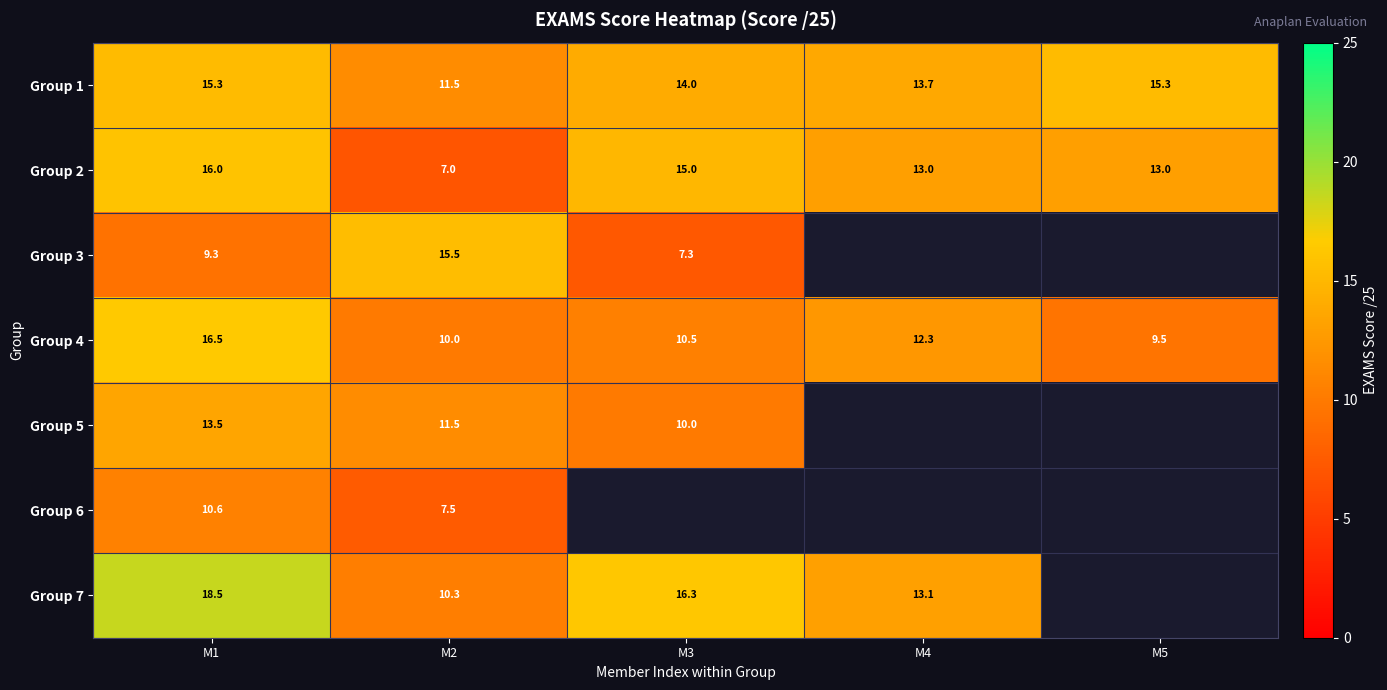

Where does the Group 1 series first go above 14?

M1